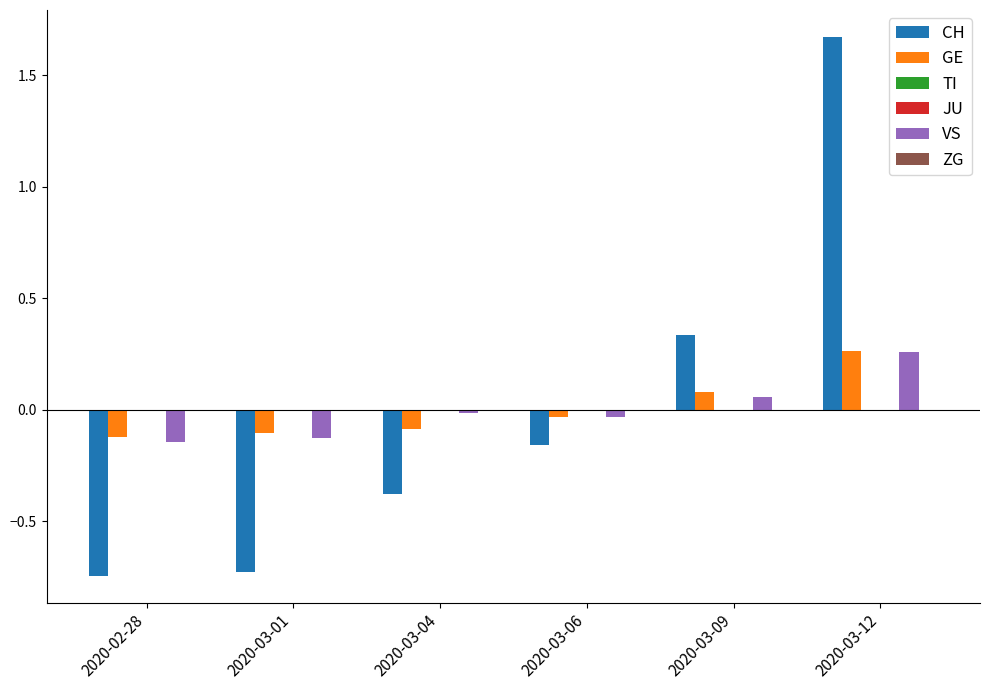

What is the minimum value shown in the chart?

-0.7